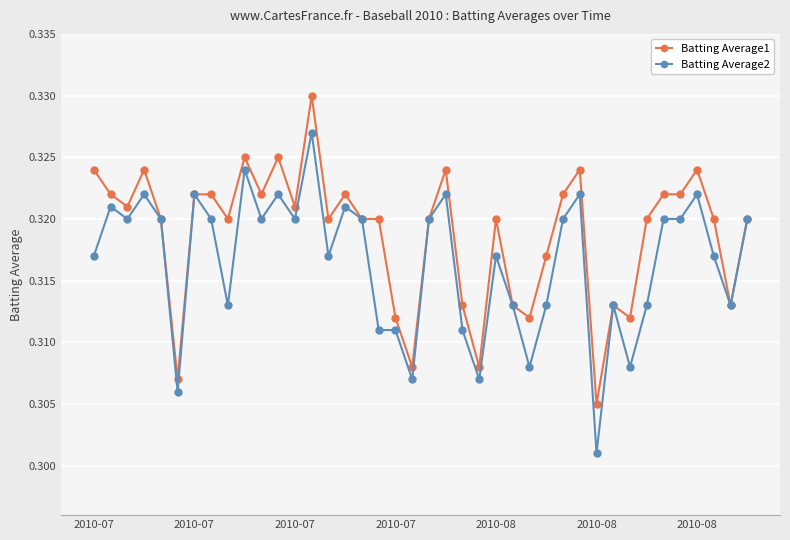

Which series has the largest total across all categories?

Batting Average1